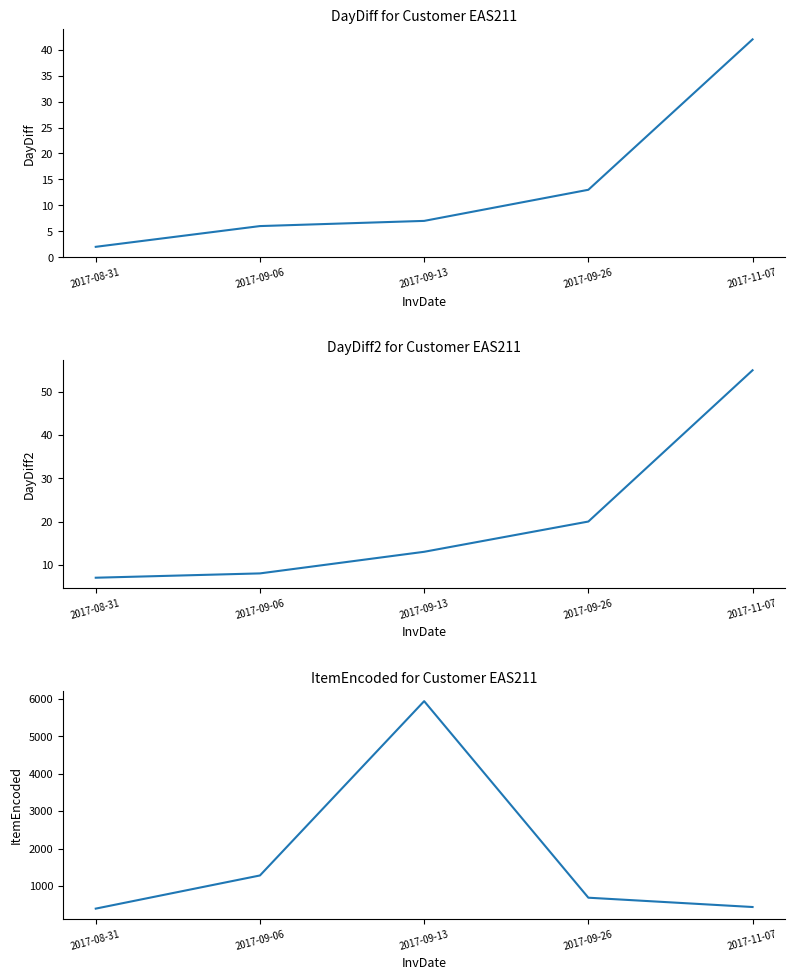

Which category has the lowest value across all series?

2017-08-31